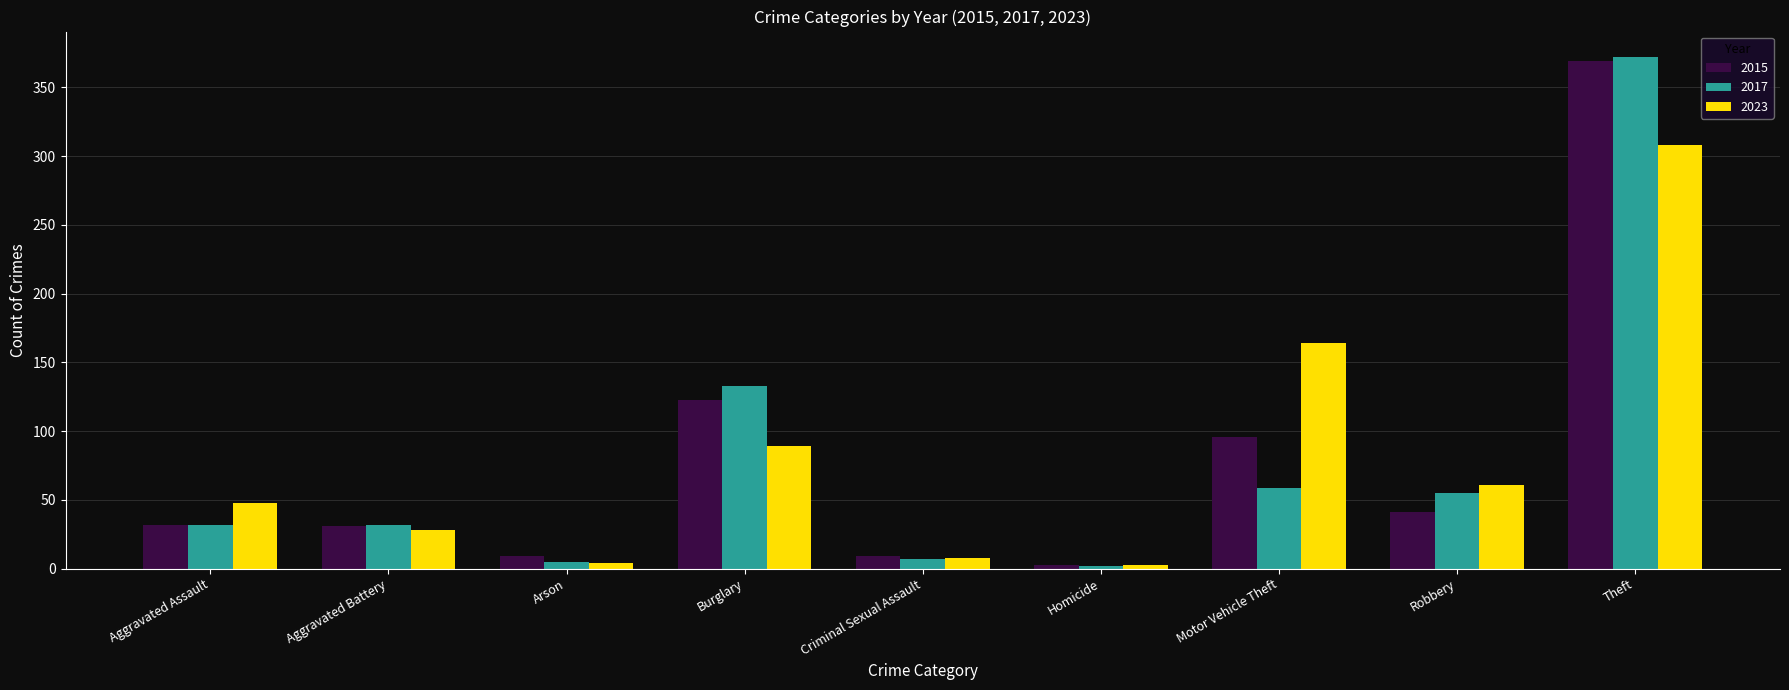

Which series has the largest range (max minus min)?

2017